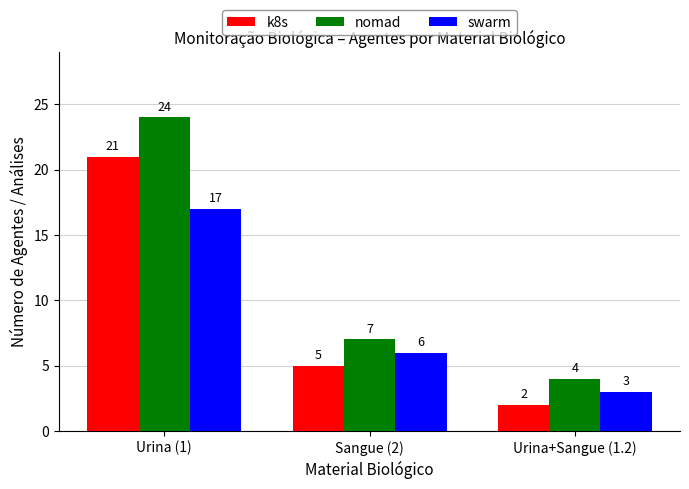

What is the label of the 2nd bar from the right?

Sangue (2)